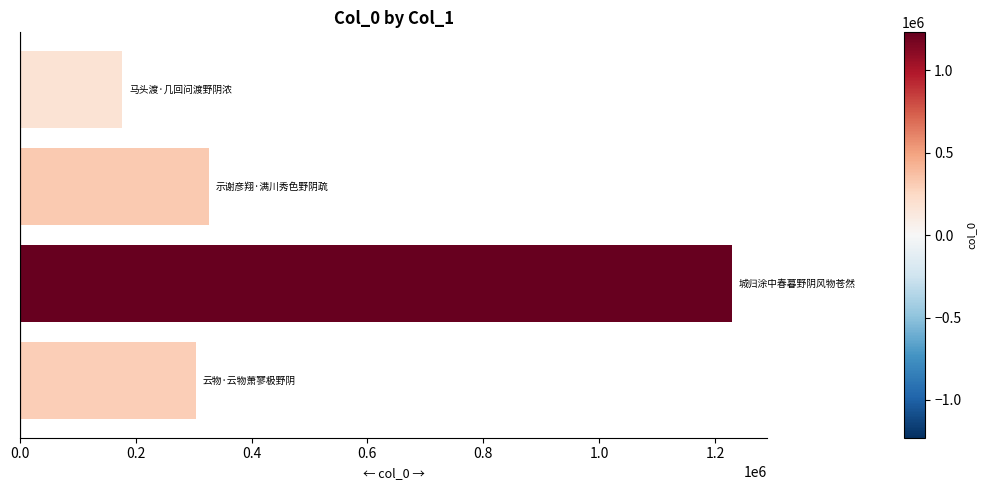

What is the sum of all values?

2035685